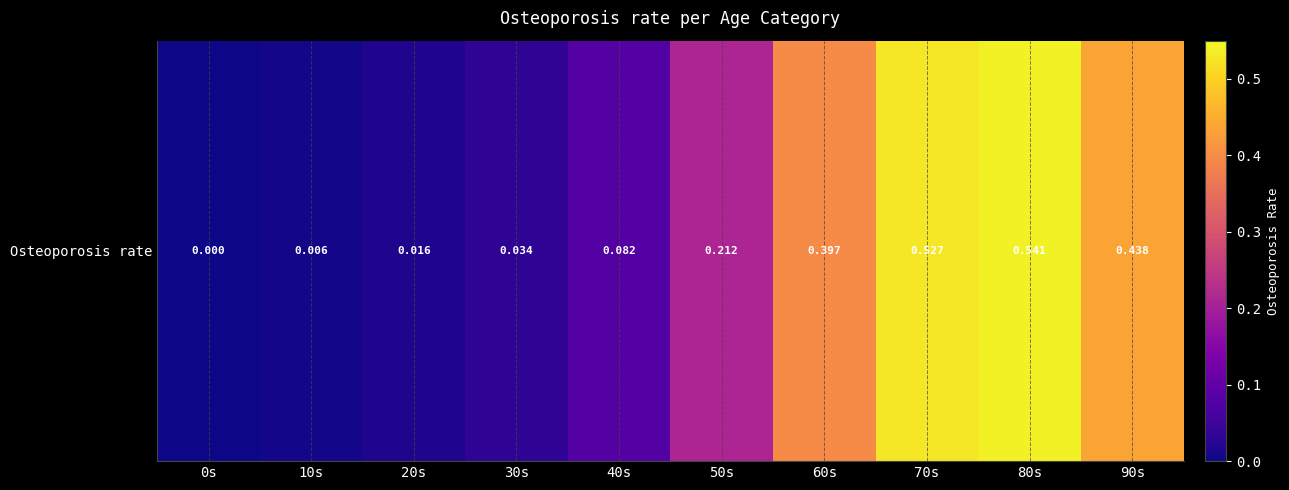

Rank the categories by value from highest to lowest.

80s, 70s, 90s, 60s, 50s, 40s, 30s, 20s, 10s, 0s